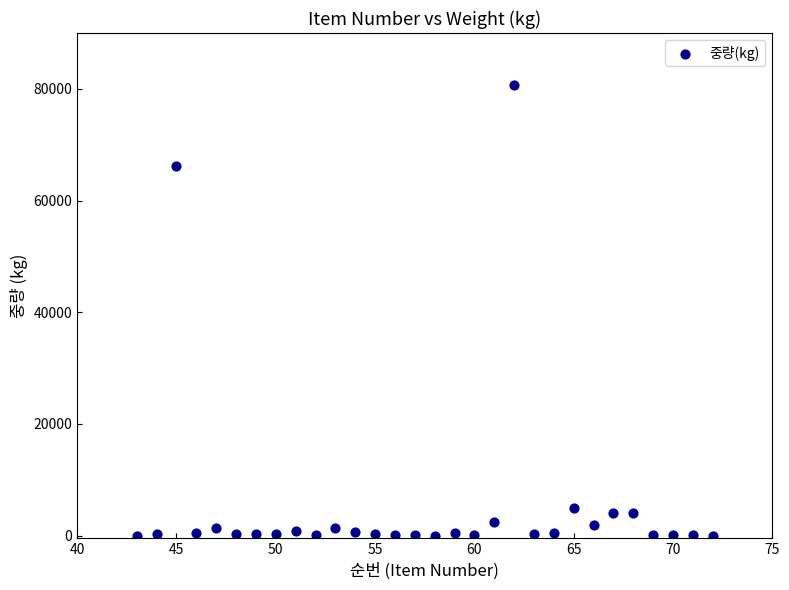

What Y value in the scatter plot is closest to 40321?

66240.0